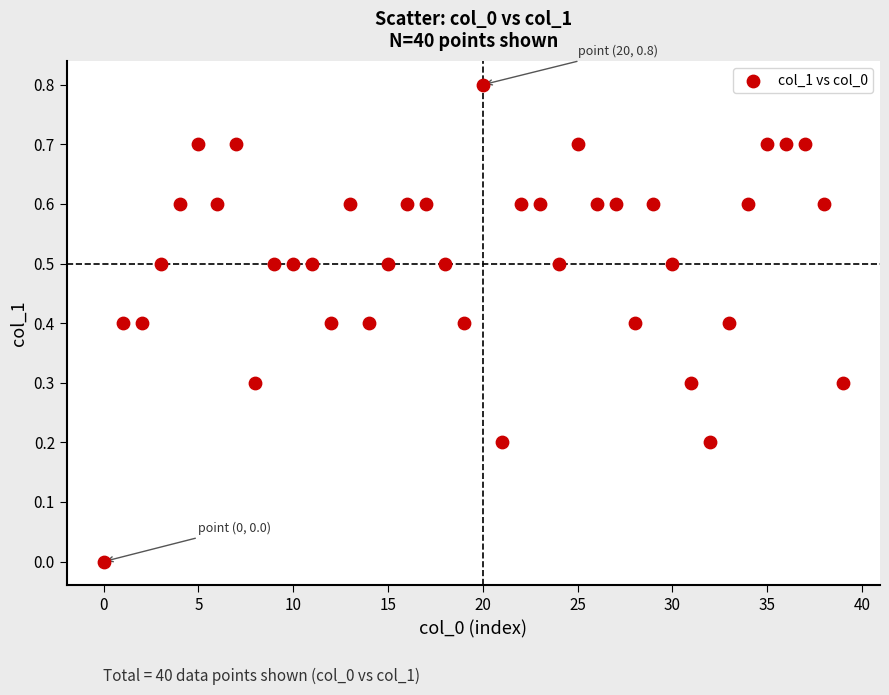

What is the range of Y values (max minus min)?

0.8